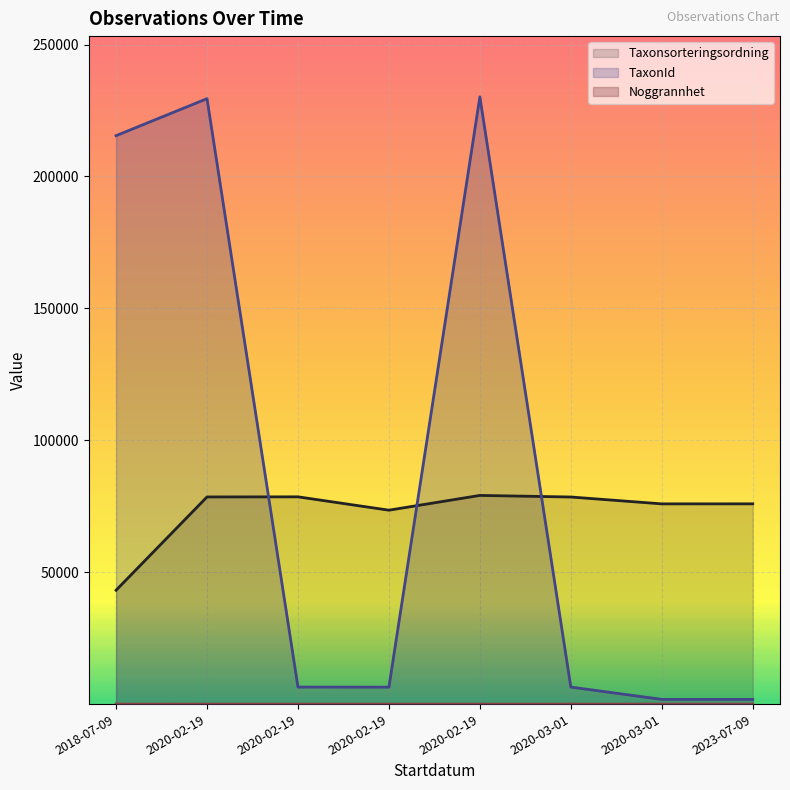

At which label is TaxonId closest to 115989?

2018-07-09